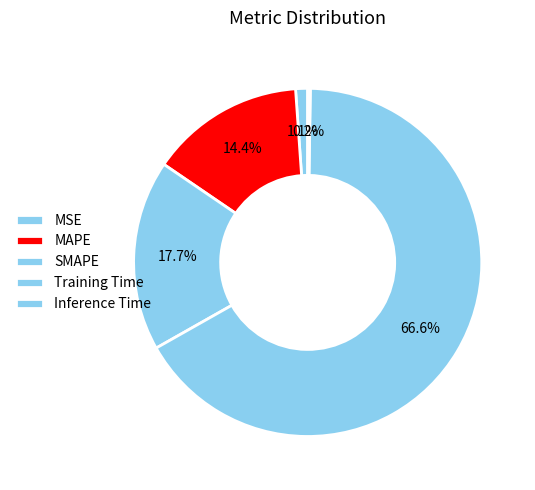

To the nearest percent, what percentage of the pie is MAPE?

14%